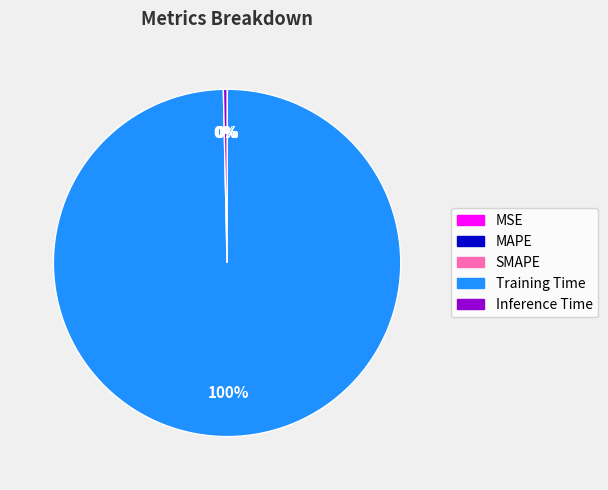

To the nearest percent, what is the average slice percentage?

20%